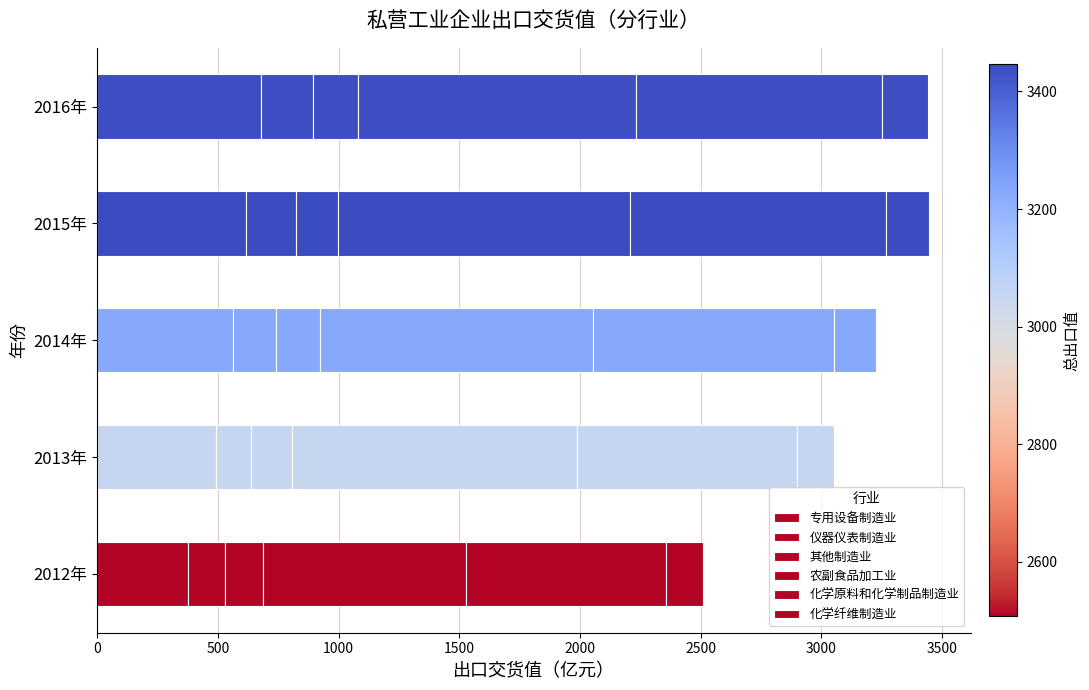

Rank the series by their maximum value, from highest to lowest.

农副食品加工业, 化学原料和化学制品制造业, 专用设备制造业, 仪器仪表制造业, 化学纤维制造业, 其他制造业